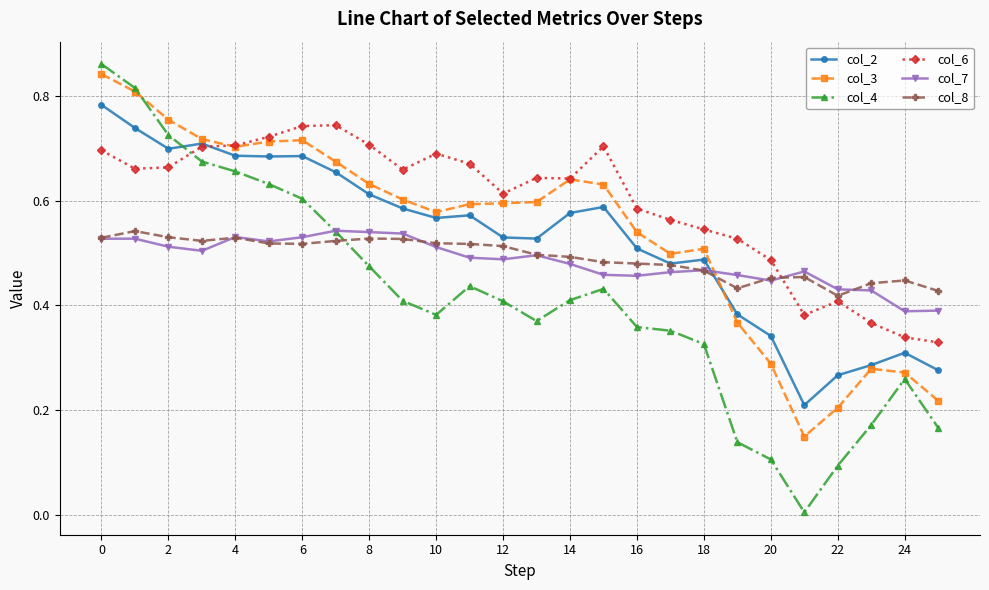

Which series has the largest total across all categories?

col_6